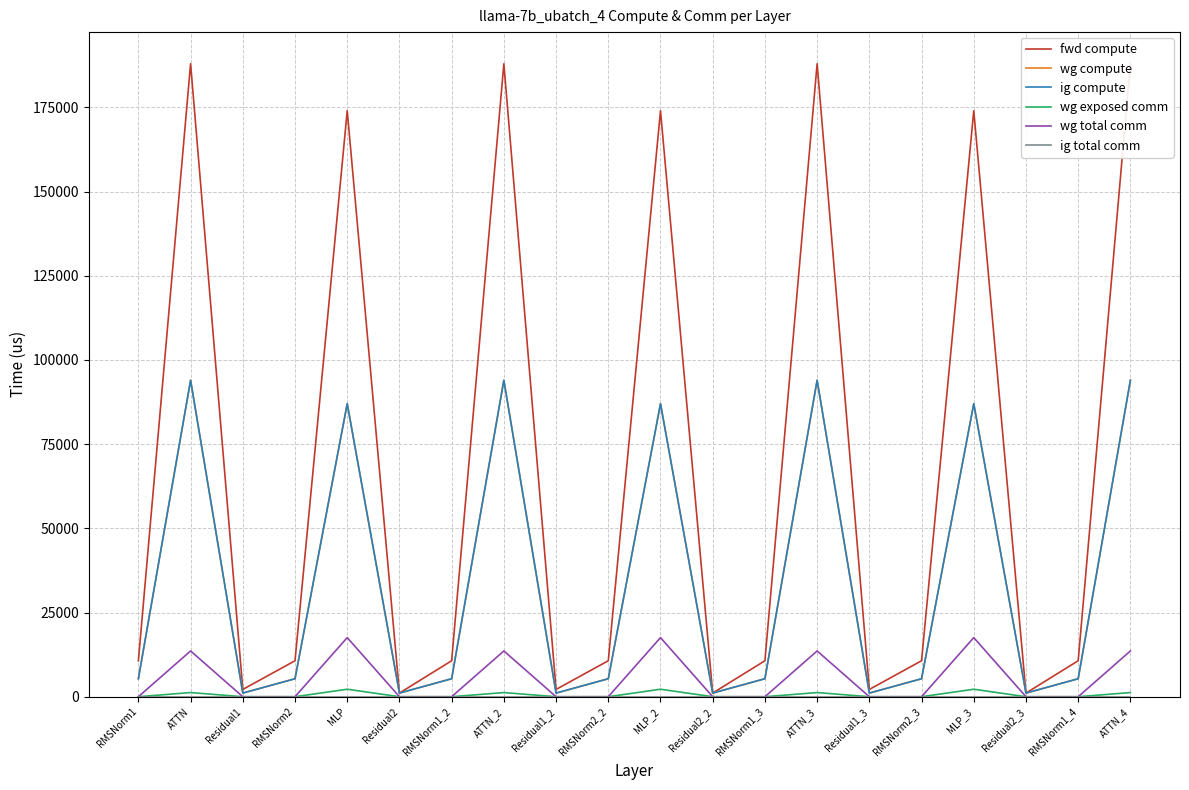

Reading right to left, transcribe all the data shown in this chart.

fwd compute: ATTN_4=187957.2	RMSNorm1_4=10682.4	Residual2_3=1081.3	MLP_3=174014.5	RMSNorm2_3=10682.4	Residual1_3=2162.7	ATTN_3=187957.2	RMSNorm1_3=10682.4	Residual2_2=1081.3	MLP_2=174014.5	RMSNorm2_2=10682.4	Residual1_2=2162.7	ATTN_2=187957.2	RMSNorm1_2=10682.4	Residual2=1081.3	MLP=174014.5	RMSNorm2=10682.4	Residual1=2162.7	ATTN=187957.2	RMSNorm1=10682.4
wg compute: ATTN_4=93978.6	RMSNorm1_4=5341.2	Residual2_3=1081.3	MLP_3=87007.2	RMSNorm2_3=5341.2	Residual1_3=1081.3	ATTN_3=93978.6	RMSNorm1_3=5341.2	Residual2_2=1081.3	MLP_2=87007.2	RMSNorm2_2=5341.2	Residual1_2=1081.3	ATTN_2=93978.6	RMSNorm1_2=5341.2	Residual2=1081.3	MLP=87007.2	RMSNorm2=5341.2	Residual1=1081.3	ATTN=93978.6	RMSNorm1=5341.2
ig compute: ATTN_4=93978.6	RMSNorm1_4=5341.2	Residual2_3=1081.3	MLP_3=87007.2	RMSNorm2_3=5341.2	Residual1_3=1081.3	ATTN_3=93978.6	RMSNorm1_3=5341.2	Residual2_2=1081.3	MLP_2=87007.2	RMSNorm2_2=5341.2	Residual1_2=1081.3	ATTN_2=93978.6	RMSNorm1_2=5341.2	Residual2=1081.3	MLP=87007.2	RMSNorm2=5341.2	Residual1=1081.3	ATTN=93978.6	RMSNorm1=5341.2
wg exposed comm: ATTN_4=1233.7	RMSNorm1_4=0.0	Residual2_3=0.0	MLP_3=2223.4	RMSNorm2_3=0.0	Residual1_3=0.0	ATTN_3=1233.7	RMSNorm1_3=0.0	Residual2_2=0.0	MLP_2=2223.4	RMSNorm2_2=0.0	Residual1_2=0.0	ATTN_2=1233.7	RMSNorm1_2=0.0	Residual2=0.0	MLP=2223.4	RMSNorm2=0.0	Residual1=0.0	ATTN=1233.7	RMSNorm1=0.0
wg total comm: ATTN_4=13591.5	RMSNorm1_4=0.0	Residual2_3=0.0	MLP_3=17550.6	RMSNorm2_3=0.0	Residual1_3=0.0	ATTN_3=13591.5	RMSNorm1_3=0.0	Residual2_2=0.0	MLP_2=17550.6	RMSNorm2_2=0.0	Residual1_2=0.0	ATTN_2=13591.5	RMSNorm1_2=0.0	Residual2=0.0	MLP=17550.6	RMSNorm2=0.0	Residual1=0.0	ATTN=13591.5	RMSNorm1=0.0
ig total comm: ATTN_4=0.0	RMSNorm1_4=0.0	Residual2_3=0.0	MLP_3=0.0	RMSNorm2_3=0.0	Residual1_3=0.0	ATTN_3=0.0	RMSNorm1_3=0.0	Residual2_2=0.0	MLP_2=0.0	RMSNorm2_2=0.0	Residual1_2=0.0	ATTN_2=0.0	RMSNorm1_2=0.0	Residual2=0.0	MLP=0.0	RMSNorm2=0.0	Residual1=0.0	ATTN=0.0	RMSNorm1=0.0